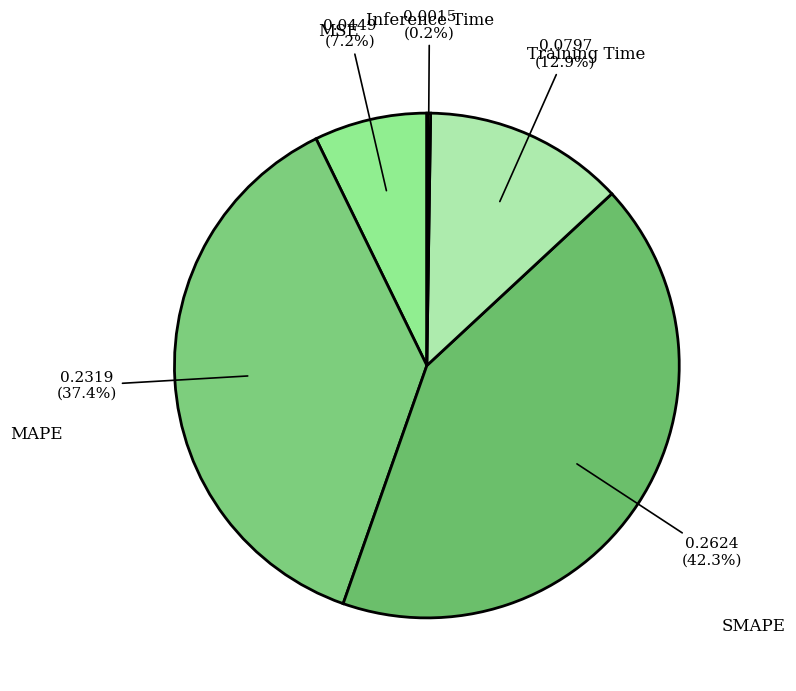

How many segments does this pie chart have?

5